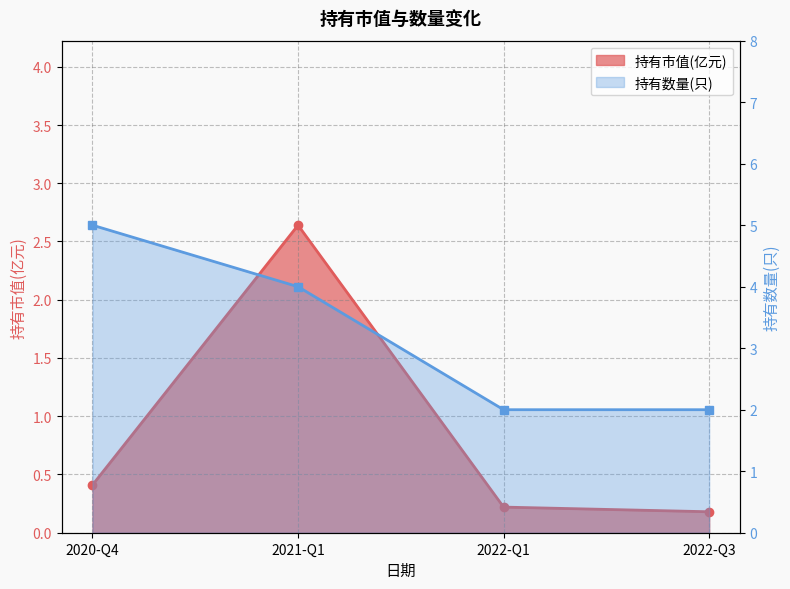

At which label is 持有数量(只) closest to 3?

2021-Q1